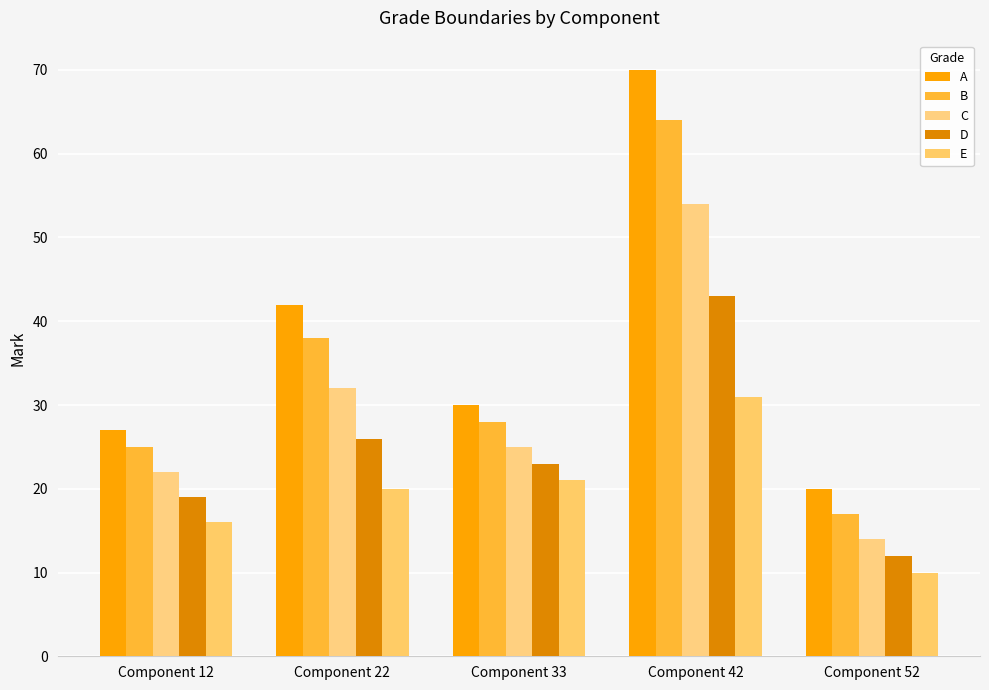

How many values in the C series are below 25?

2